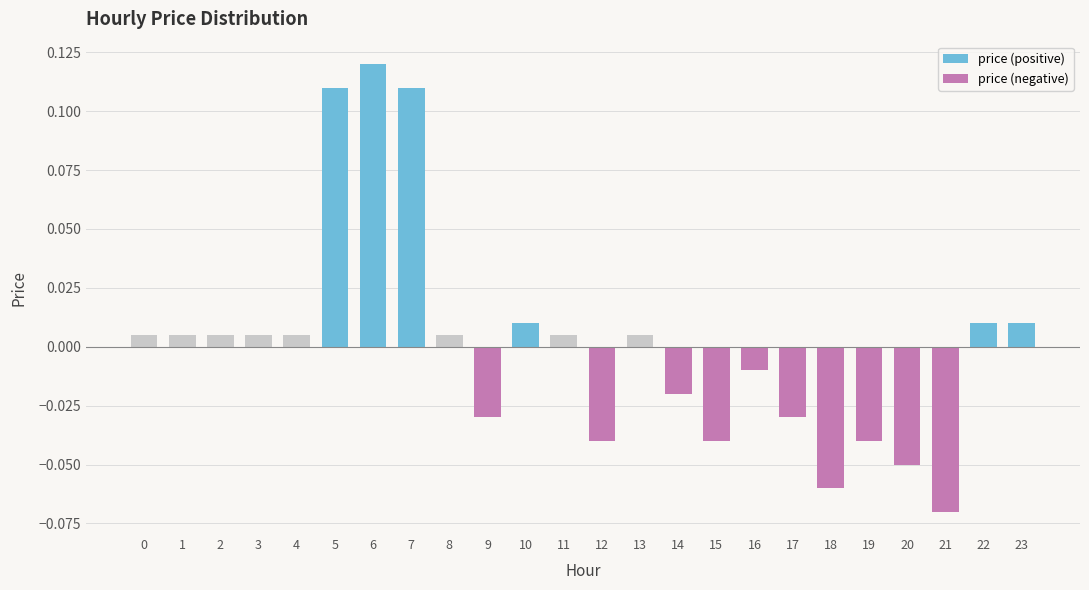

The price (negative) series shows 0.0 at 5. True or false?

True